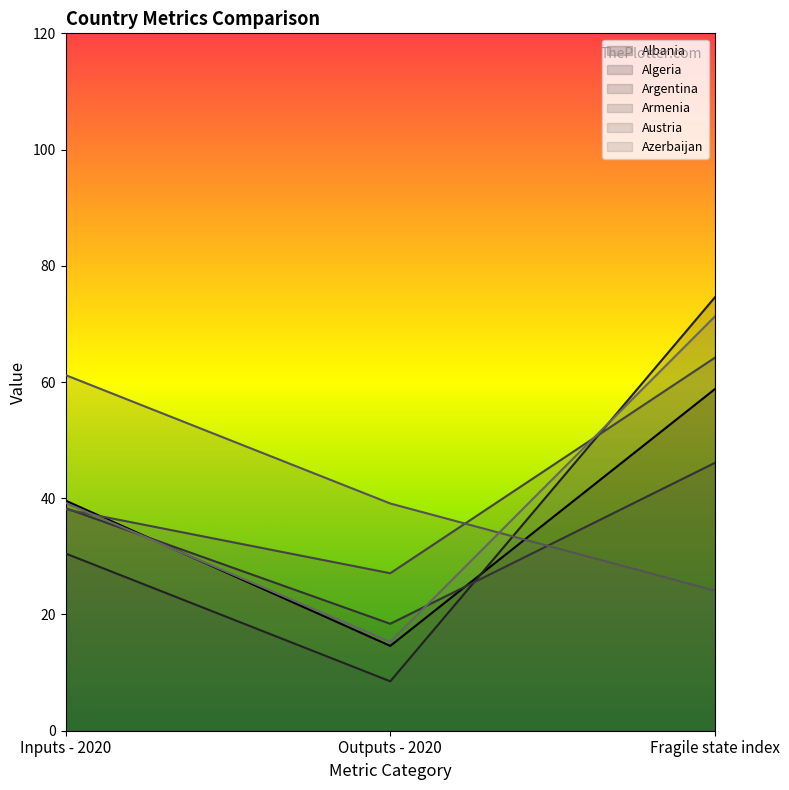

What is the value of the Azerbaijan point at the 3rd from the left?

71.3